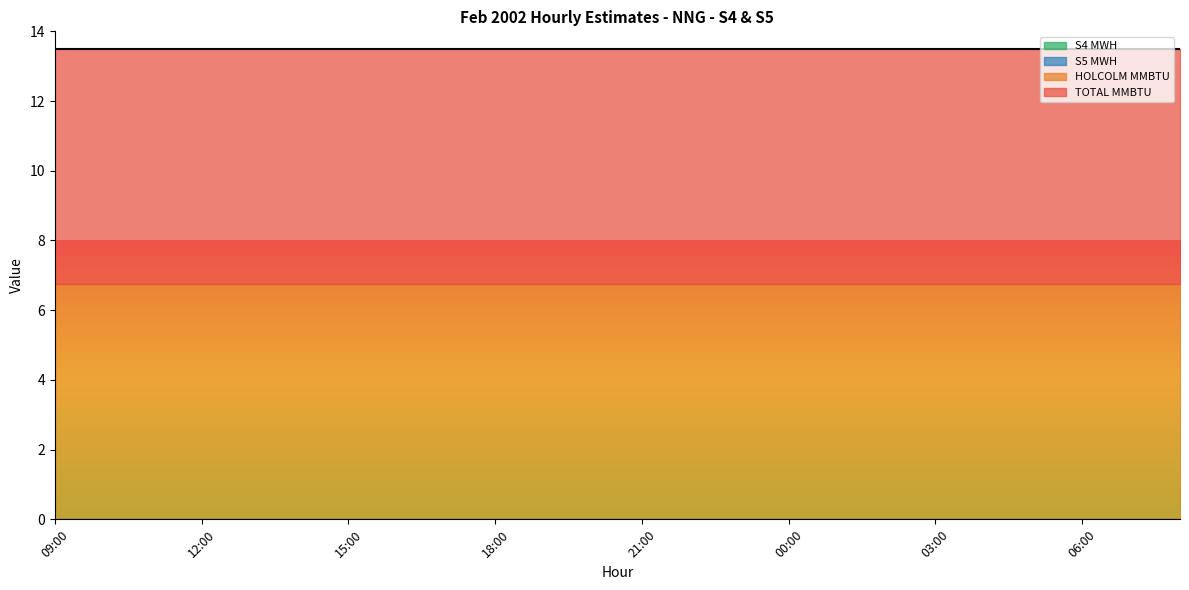

What is the total value across all series at 02:00?

13.5